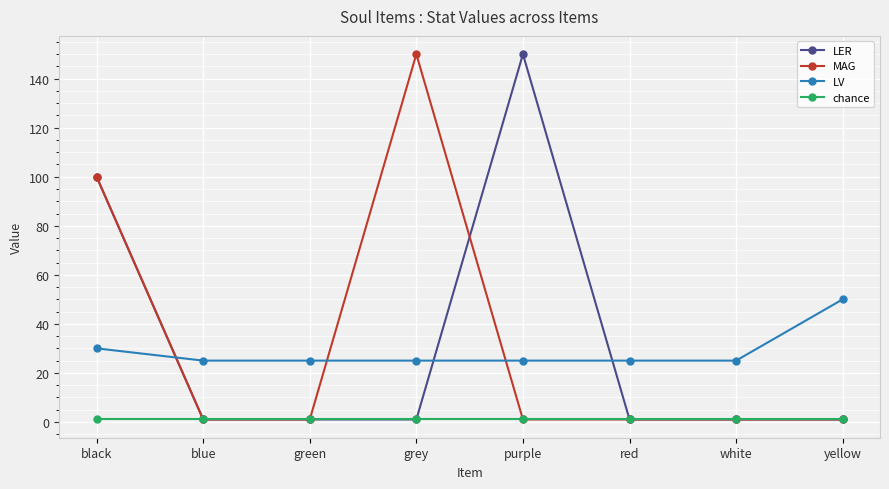

At which category is the sum across all series the highest?

black